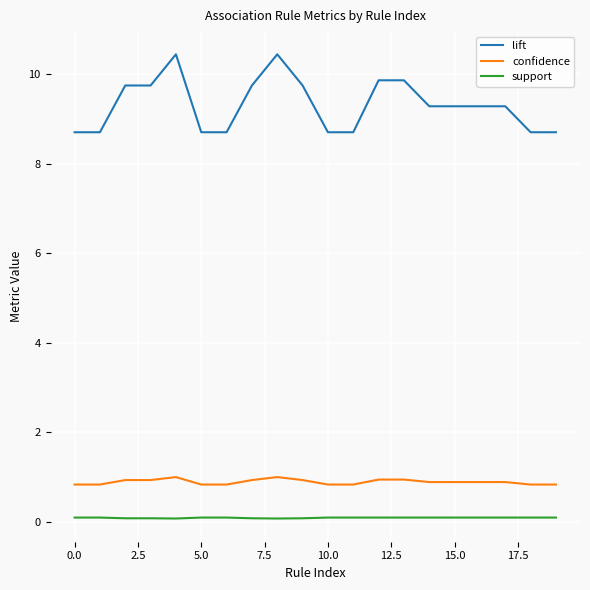

Reading left to right, what are all the values shown in this chart?

lift: 8.7	8.7	9.7	9.7	10.4	8.7	8.7	9.7	10.4	9.7	8.7	8.7	9.9	9.9	9.3	9.3	9.3	9.3	8.7	8.7
confidence: 0.8	0.8	0.9	0.9	1.0	0.8	0.8	0.9	1.0	0.9	0.8	0.8	0.9	0.9	0.9	0.9	0.9	0.9	0.8	0.8
support: 0.1	0.1	0.1	0.1	0.1	0.1	0.1	0.1	0.1	0.1	0.1	0.1	0.1	0.1	0.1	0.1	0.1	0.1	0.1	0.1